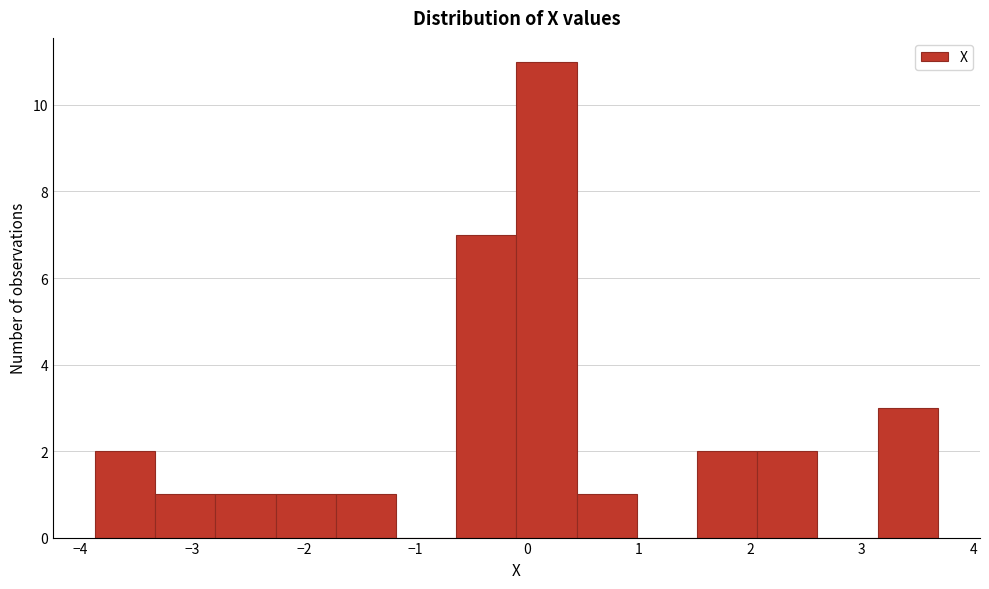

Reading left to right, list every bar in this chart as the range it spans on the x-axis followed by its height. Neither the bar edges nor the heights are printed on the chart, so give them approximately, as read against the axes.

-3.9 to -3.3: 2
-3.3 to -2.8: 1
-2.8 to -2.3: 1
-2.3 to -1.7: 1
-1.7 to -1.2: 1
-1.2 to -0.6: 0
-0.6 to -0.1: 7
-0.1 to 0.4: 11
0.4 to 1.0: 1
1.0 to 1.5: 0
1.5 to 2.1: 2
2.1 to 2.6: 2
2.6 to 3.1: 0
3.1 to 3.7: 3